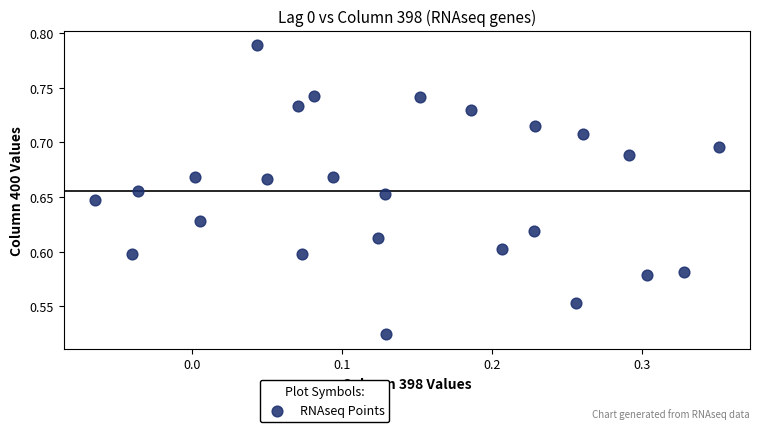

What is the range of Y values (max minus min)?

0.3